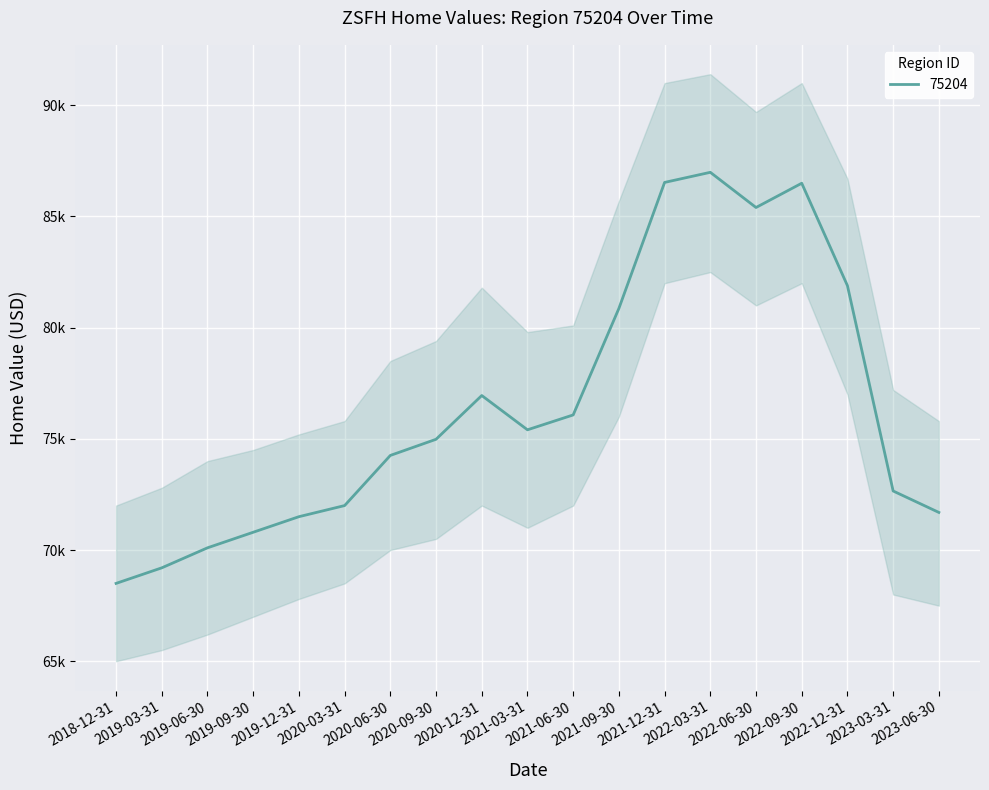

Count the number of data series in this chart.

1